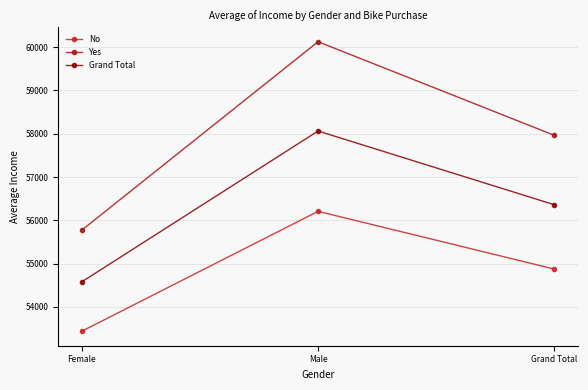

What position from the right is Female?

3